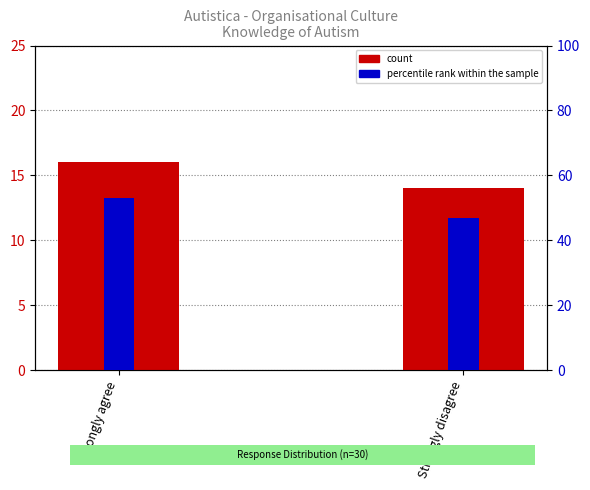

How many data points does each series have?

2